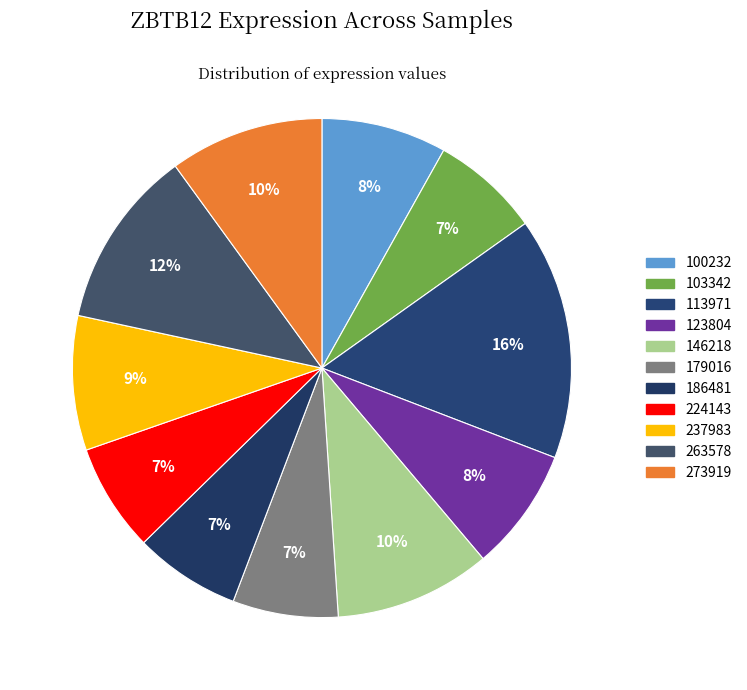

The 237983 slice represents 1% of the pie. True or false?

False